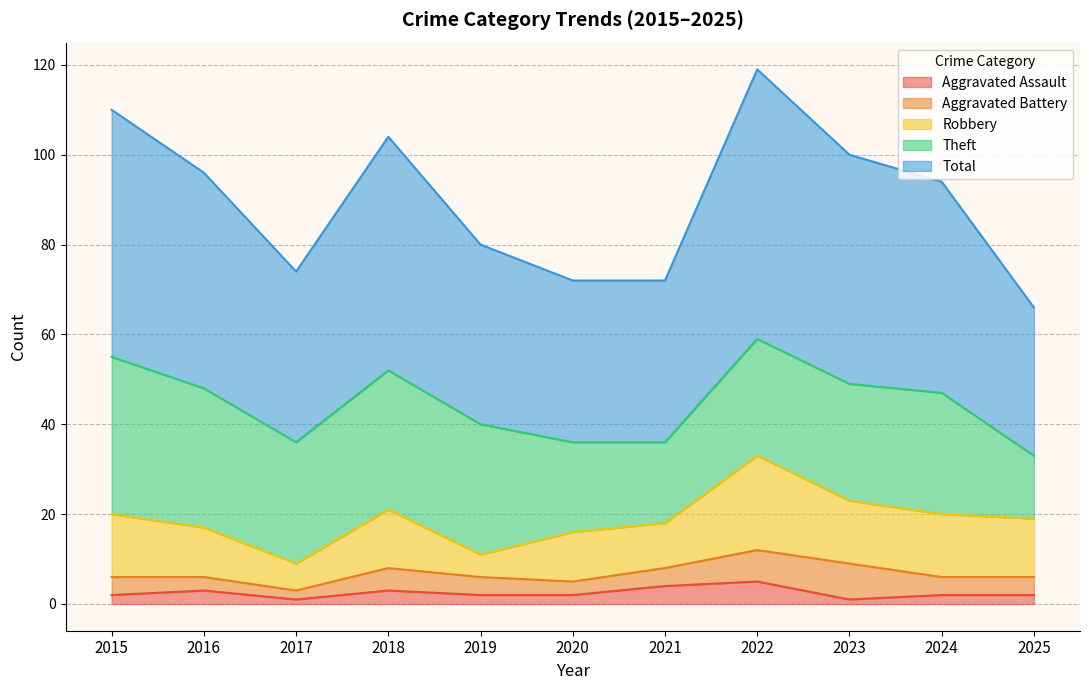

The Robbery series shows 14 at 2023. True or false?

True